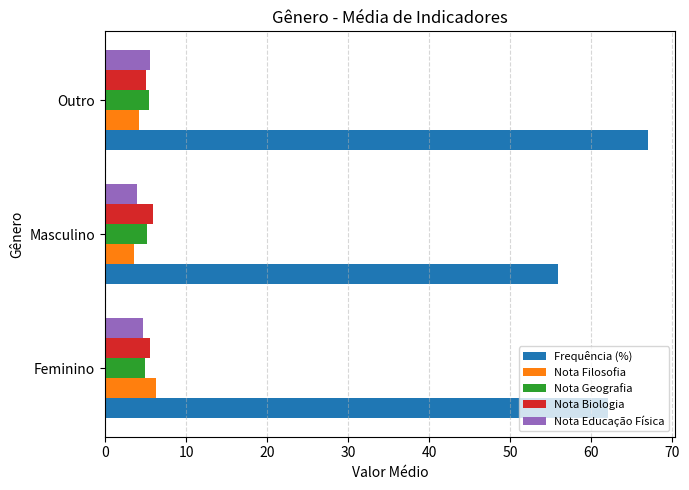

What is the sum of the Nota Biologia values at Feminino and Masculino?

11.5